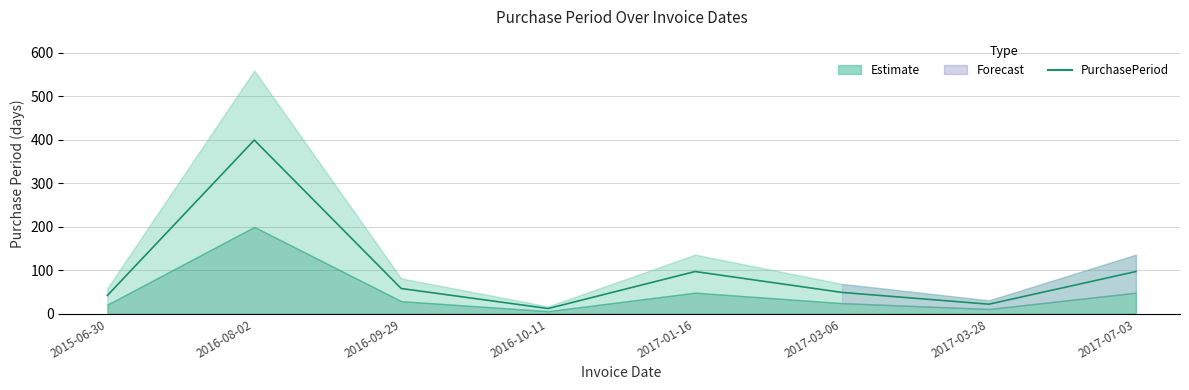

What is the difference between the maximum and minimum values?

387